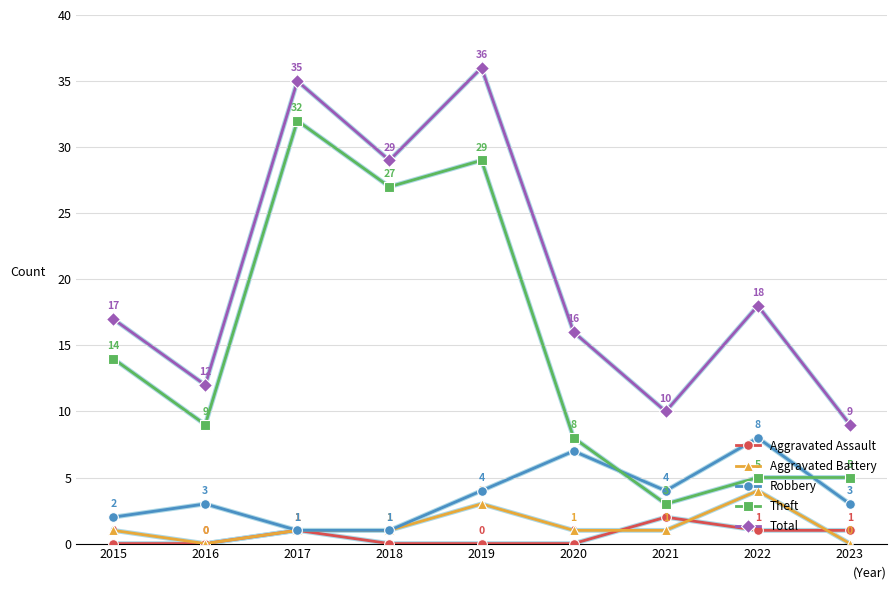

How many lines are shown in the chart?

5